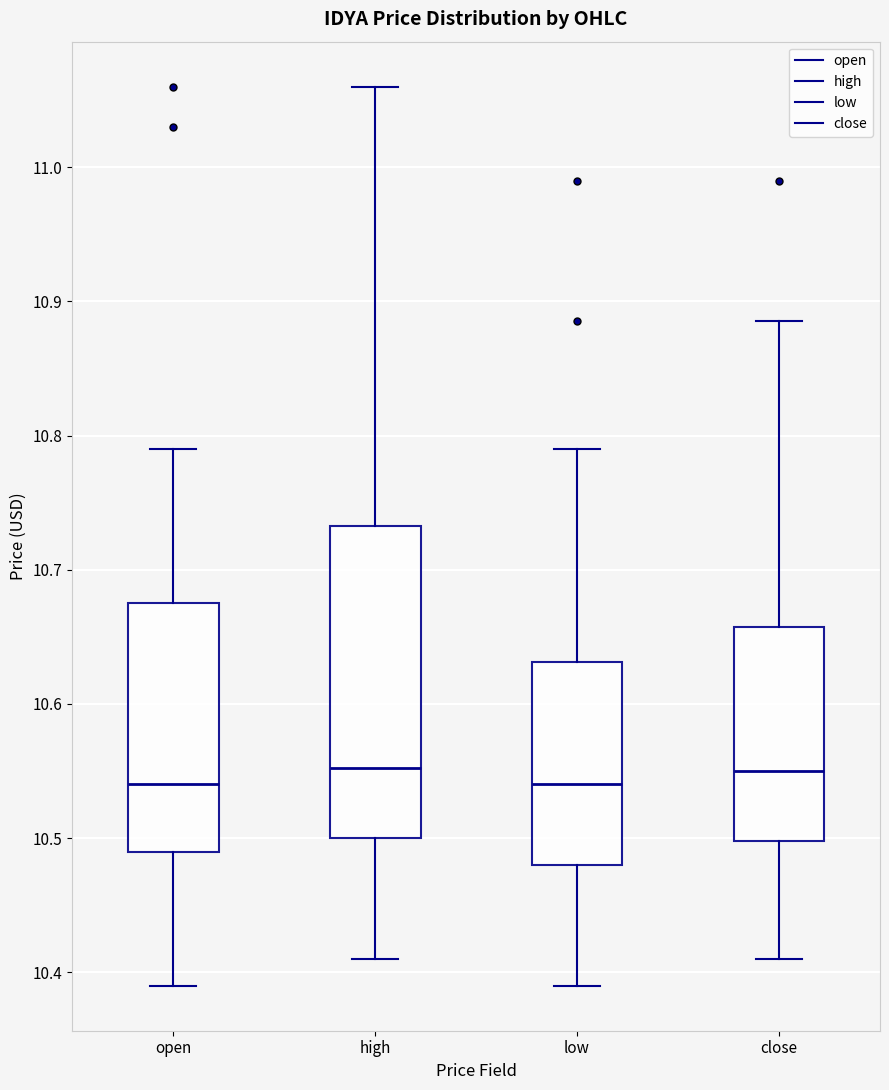

Where is the lower edge of the box for low on the y-axis? The values are not printed on the chart, so give them approximately, as read against the axis.

10.48